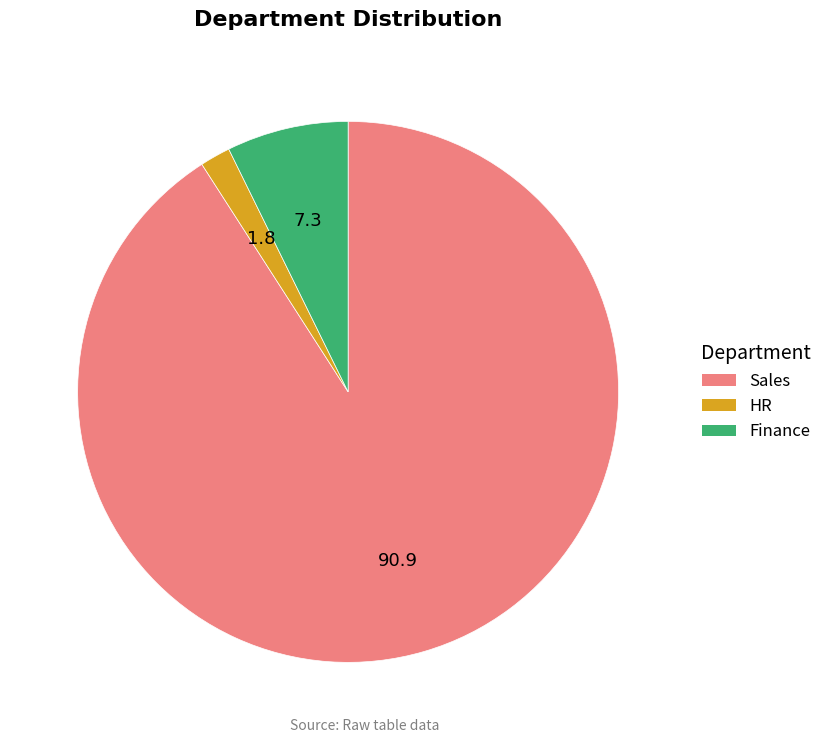

True or false: Sales accounts for 91% of the total.

True